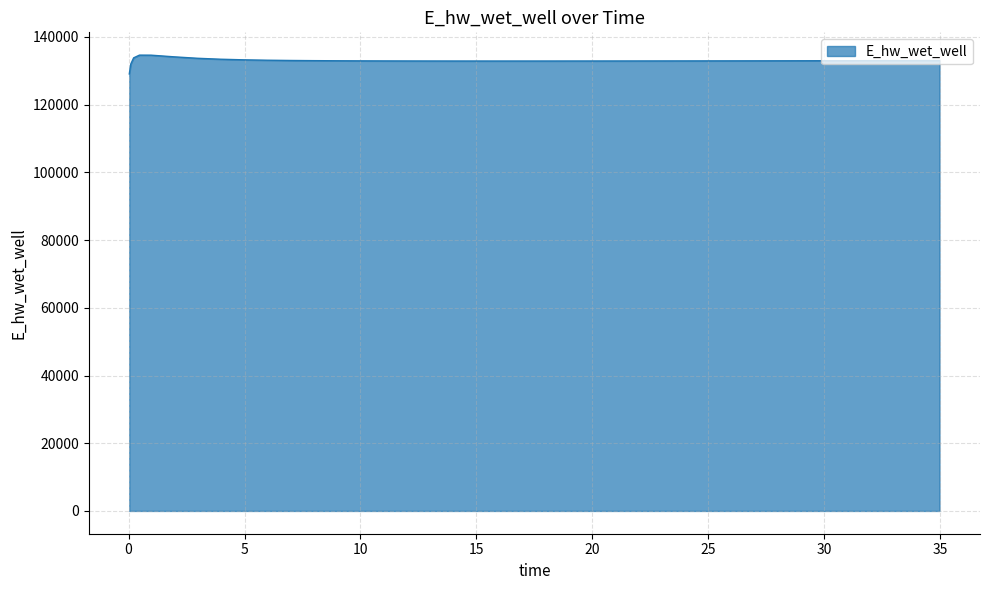

What is the difference between the maximum and minimum values?

5565.7